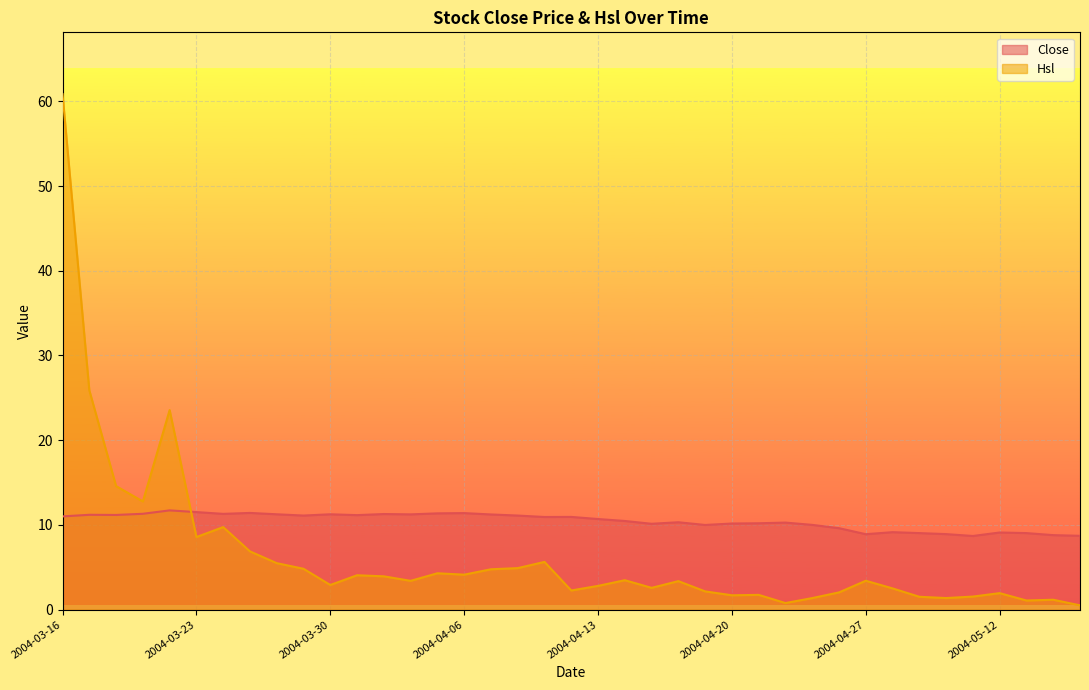

At which label does Hsl first exceed 3?

2004-03-16